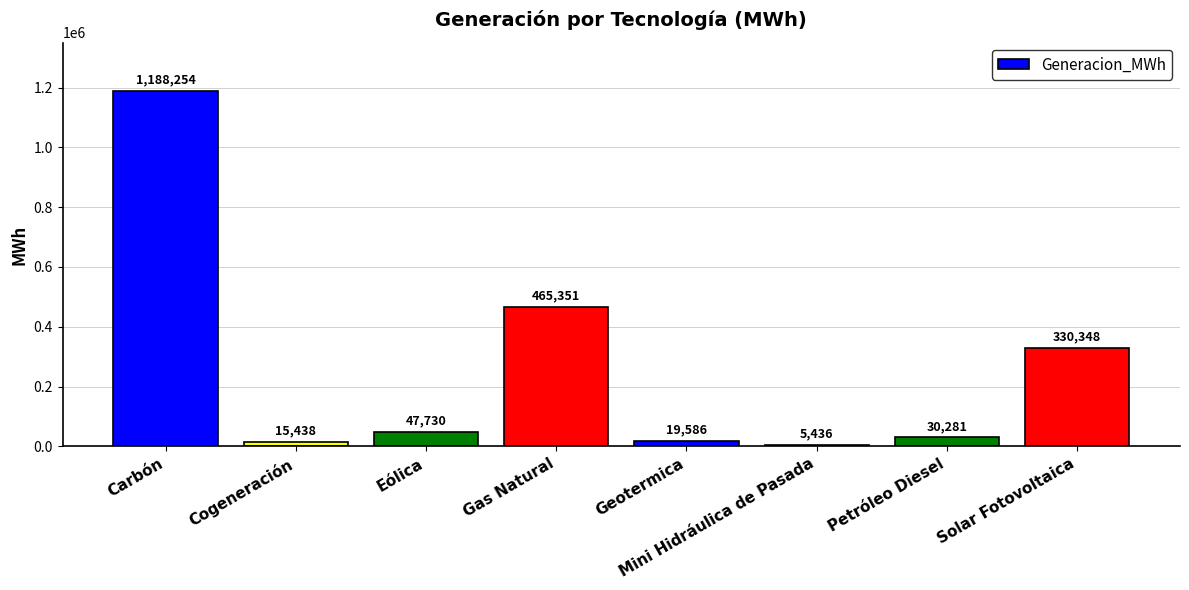

Count the number of categories in the chart.

8